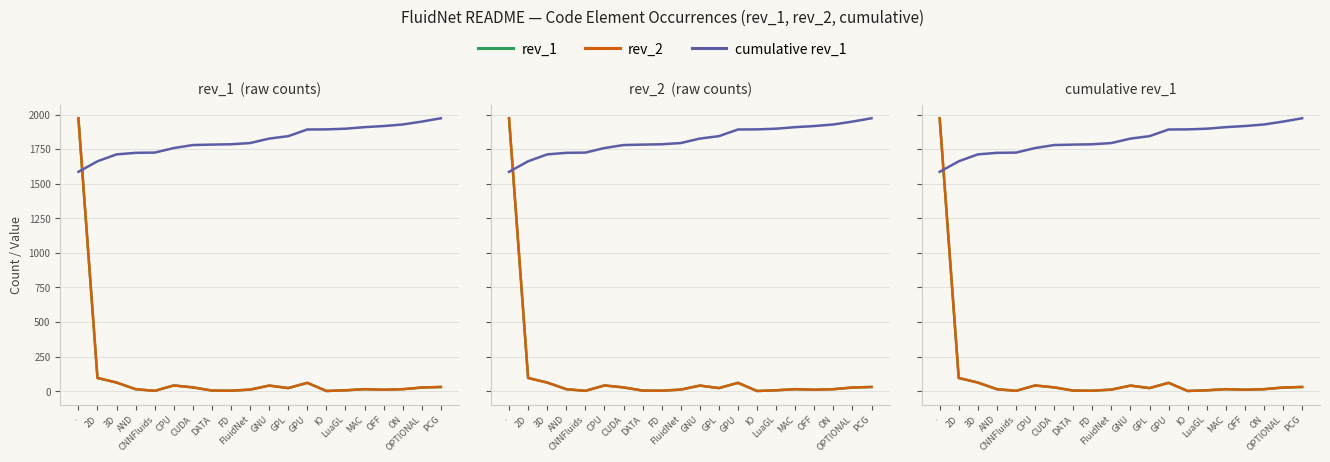

How many lines are shown in the chart?

3